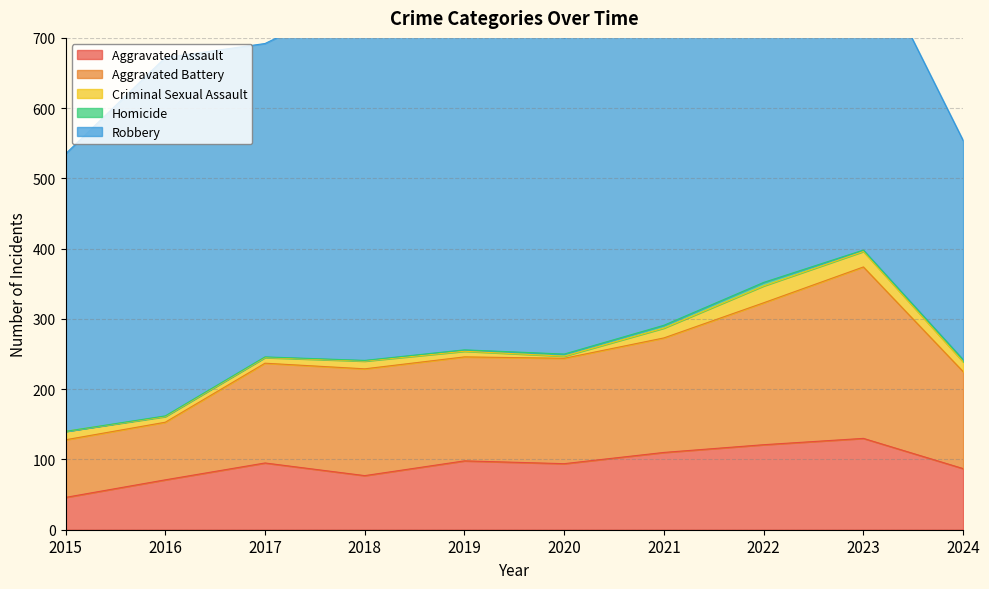

True or false: Robbery and Homicide intersect in this chart.

False